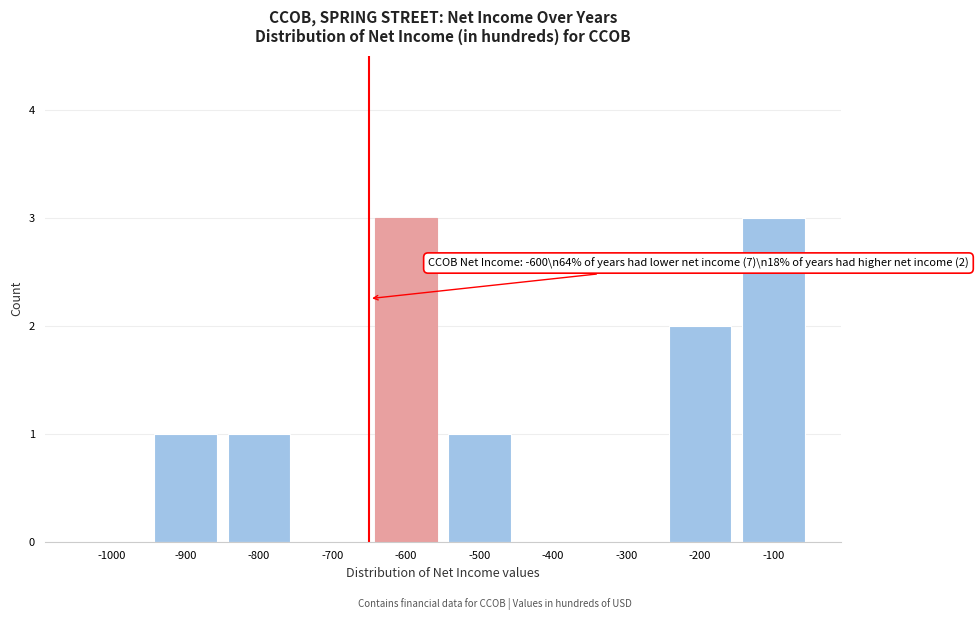

Reading left to right, extract all data points from this chart.

-1000=0	-900=1	-800=1	-700=0	-600=3	-500=1	-400=0	-300=0	-200=2	-100=3